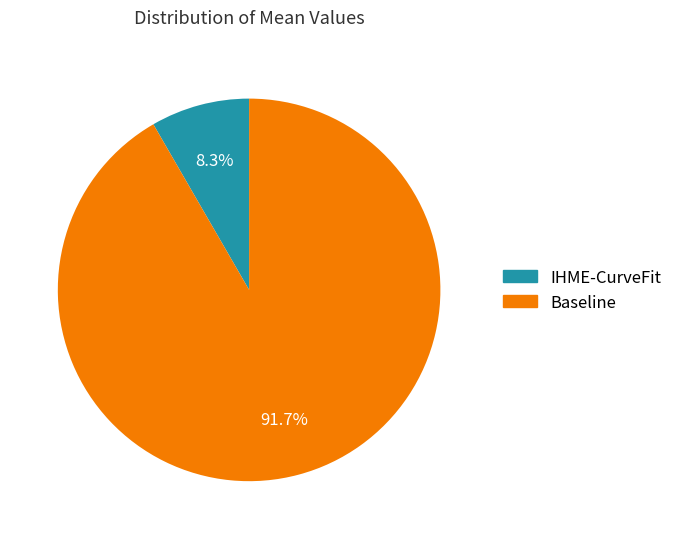

True or false: IHME-CurveFit accounts for 8% of the total.

True